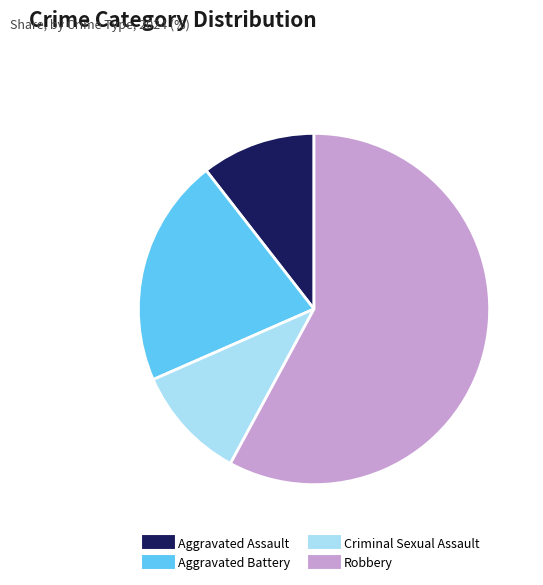

Which has a higher value, Robbery or Criminal Sexual Assault?

Robbery